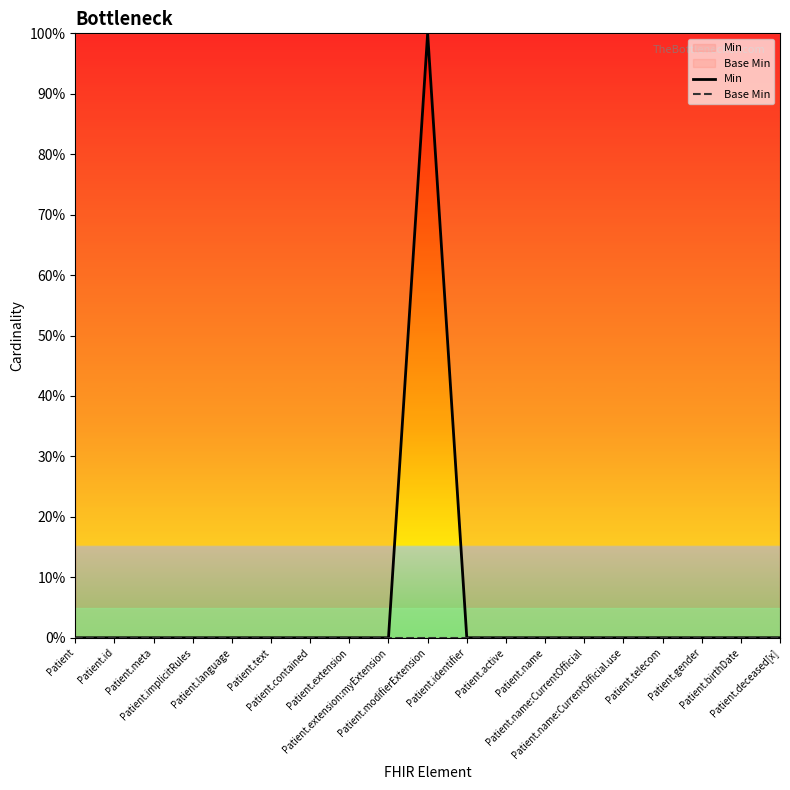

What is the maximum value shown in the chart?

1